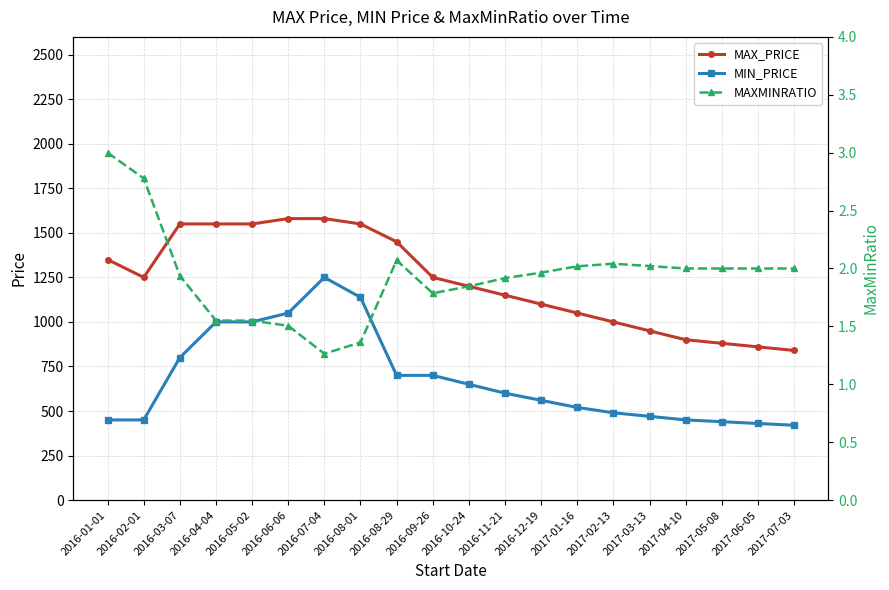

What is the highest value of the MAX_PRICE series?

1580